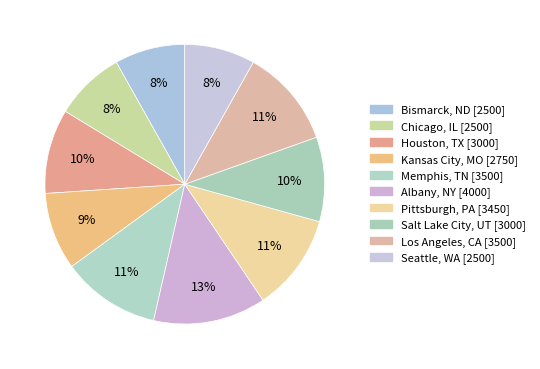

Approximately how many times larger is the value at Chicago, IL compared to Memphis, TN?

0.7